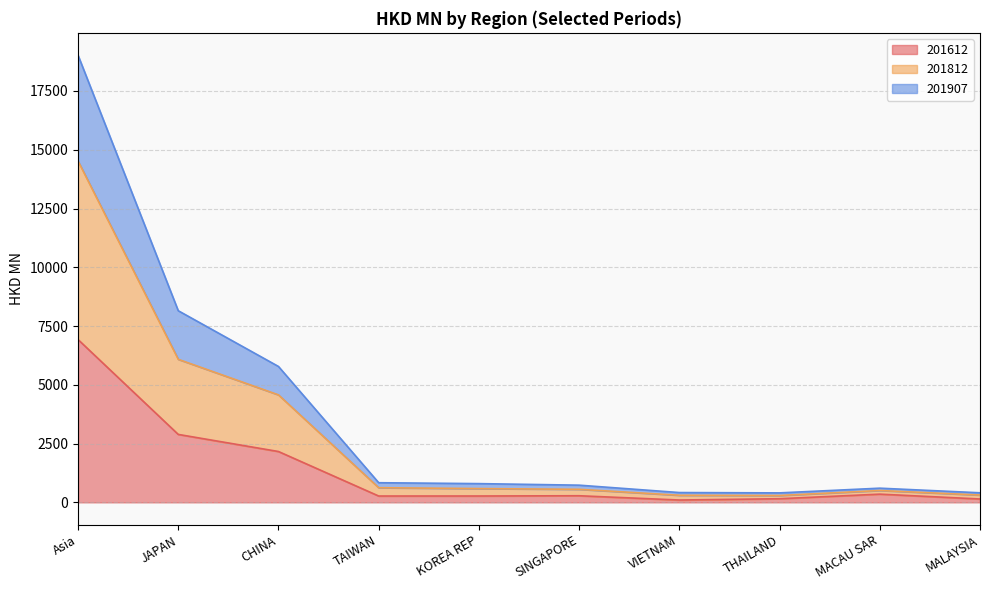

Which category has the highest value in the 201612 series?

Asia